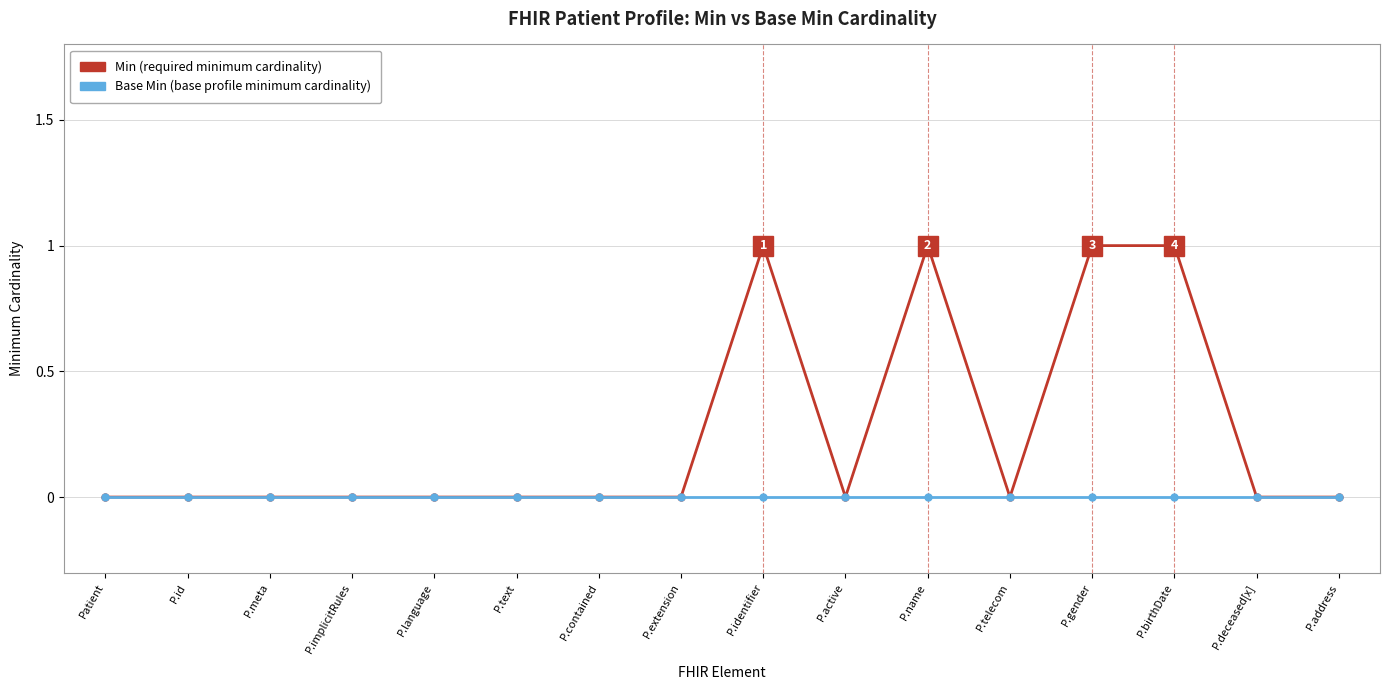

What position from the left is P.implicitRules?

4